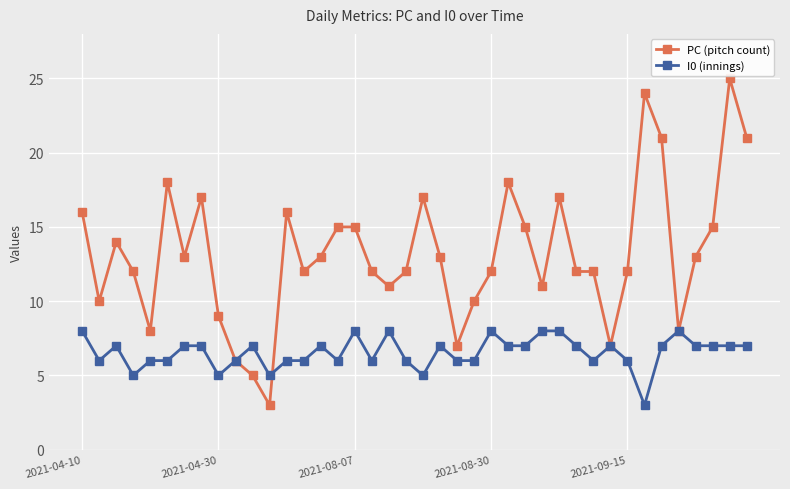

Which series has the largest total across all categories?

PC (pitch count)